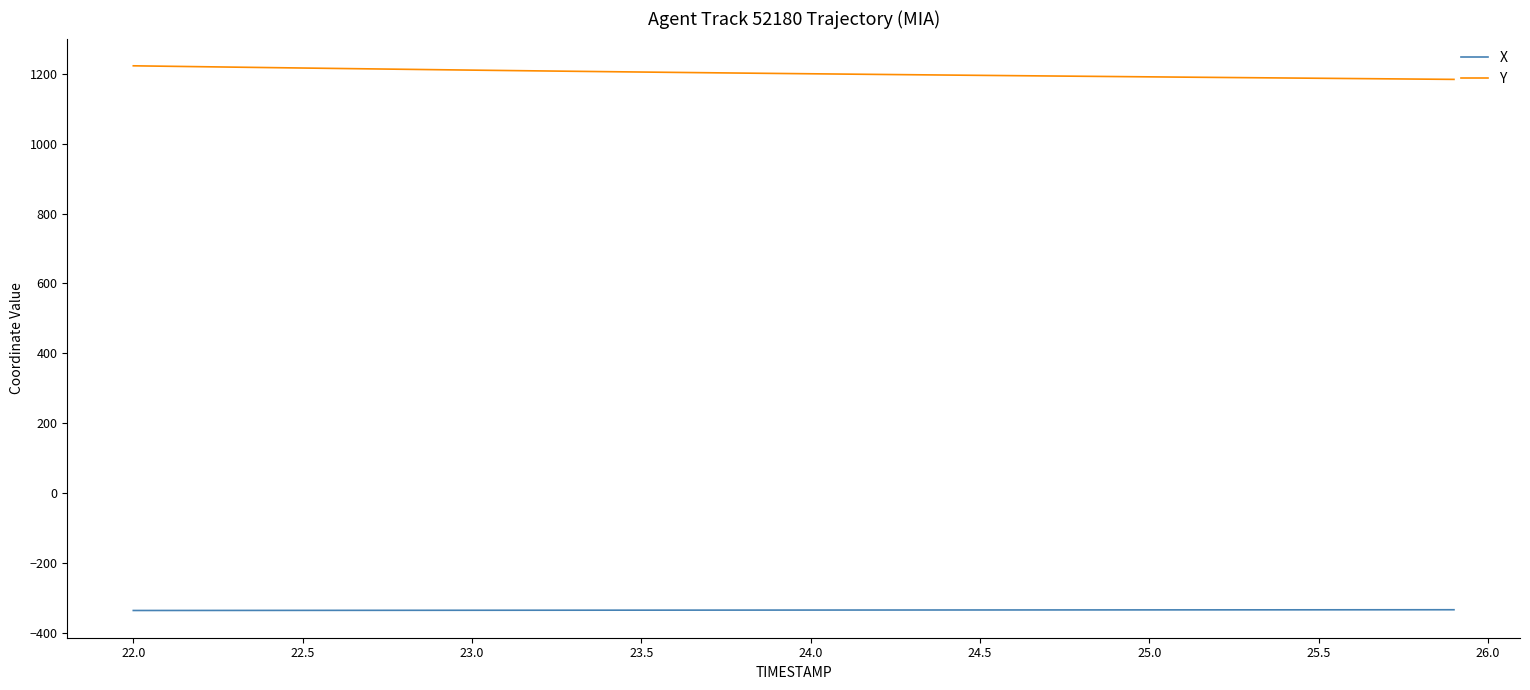

True or false: X and Y cross at least once.

False